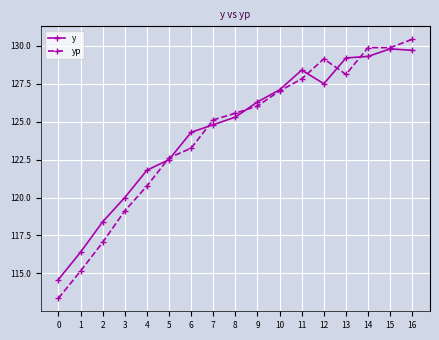

Where is yp nearest to the value 121?

4